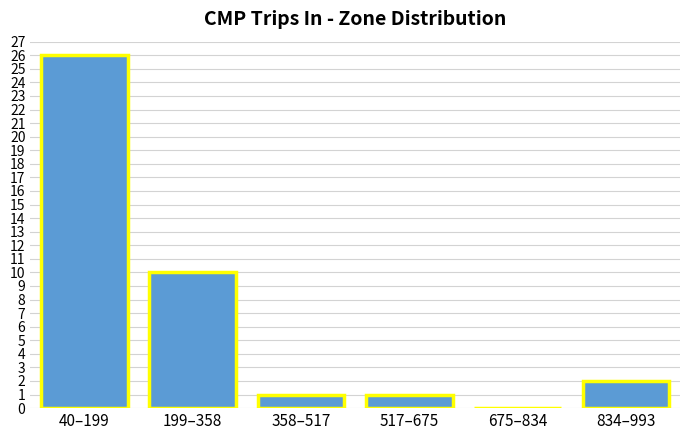

Reading right to left, list all the values displayed in this chart.

834–993=2	675–834=0	517–675=1	358–517=1	199–358=10	40–199=26